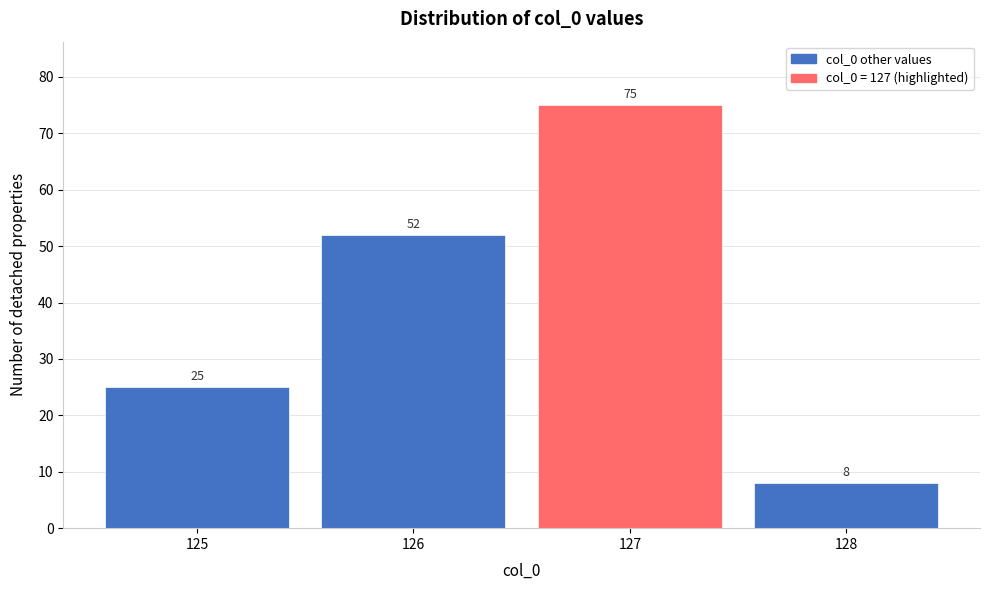

Which range on the x-axis has the tallest bar?

126.5 to 127.5